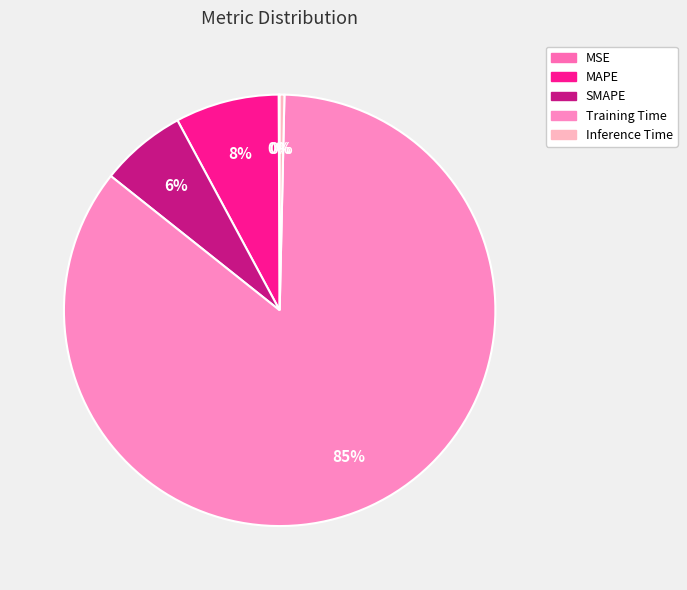

What is the majority slice?

Training Time